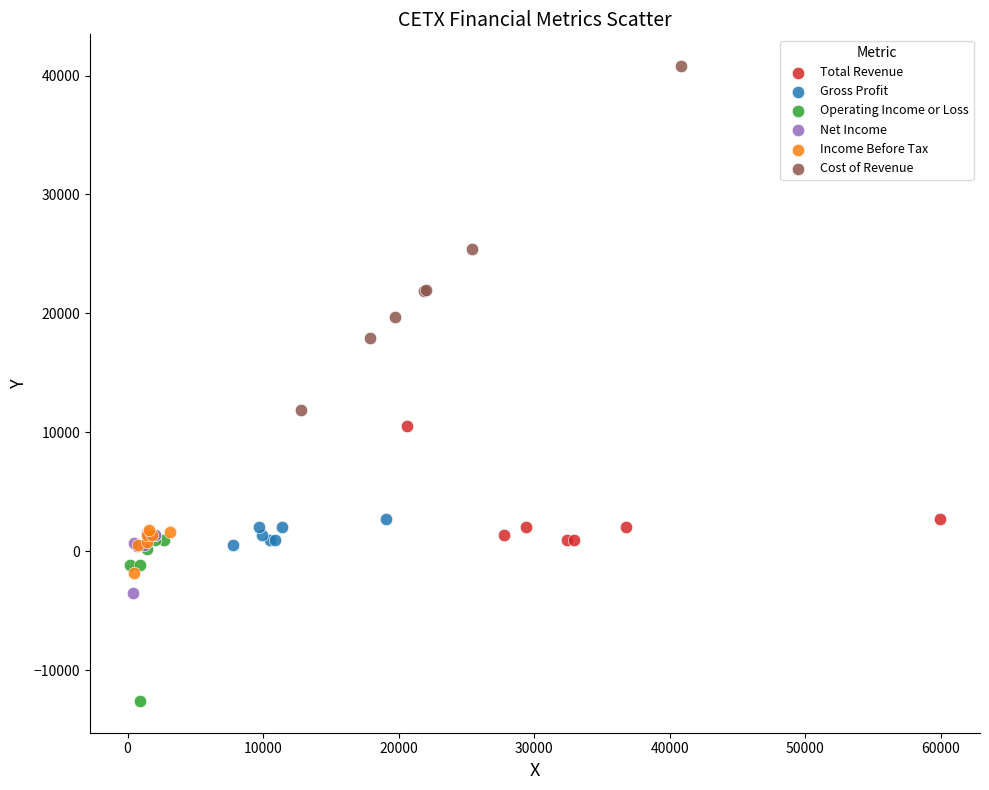

Which series contains the lowest Y value?

Operating Income or Loss